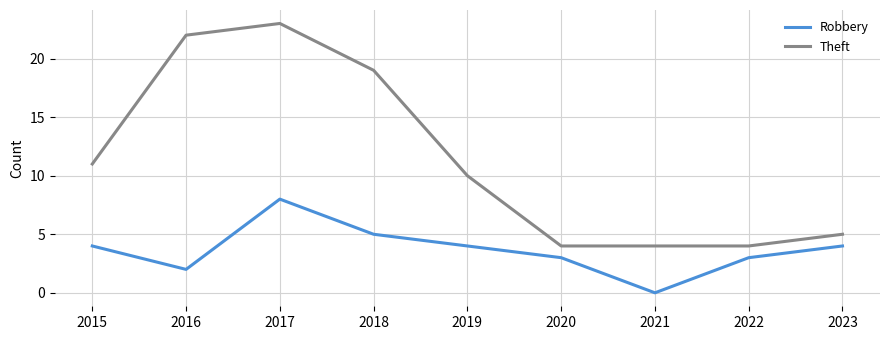

True or false: Robbery and Theft intersect in this chart.

False